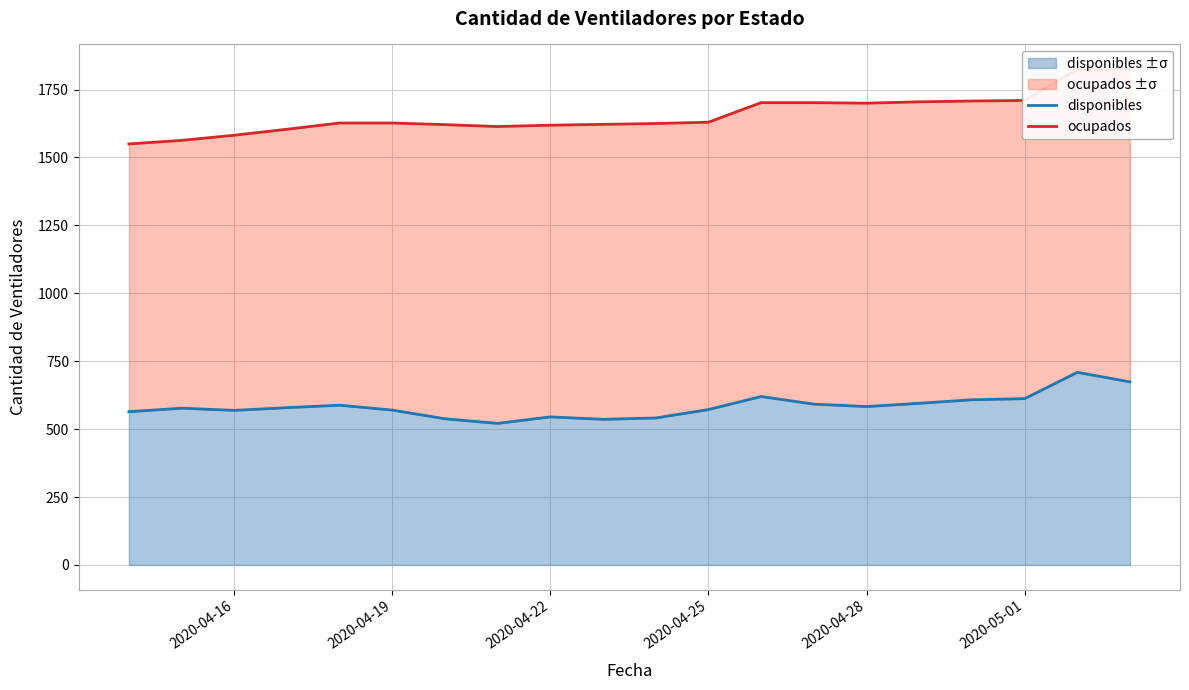

The value of disponibles ±σ at 2020-04-25 is 572. True or false?

True